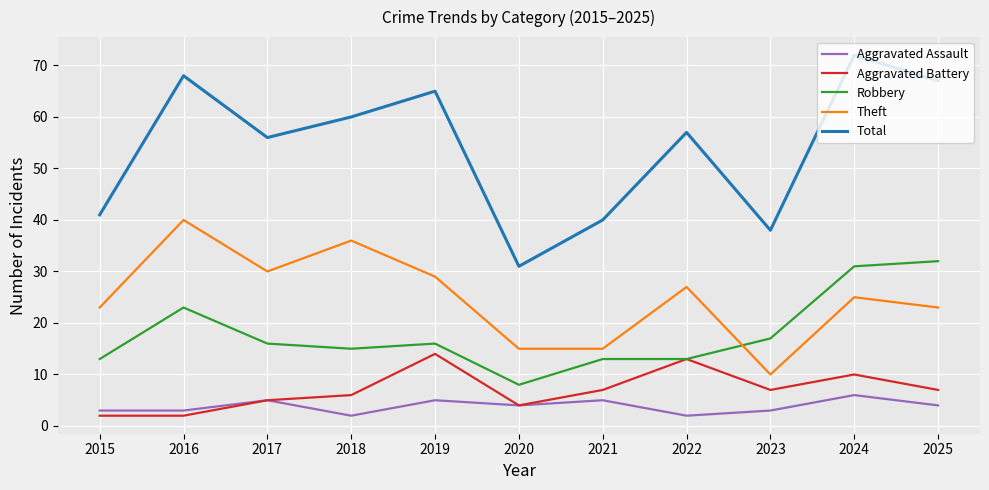

Which series has the largest range (max minus min)?

Total